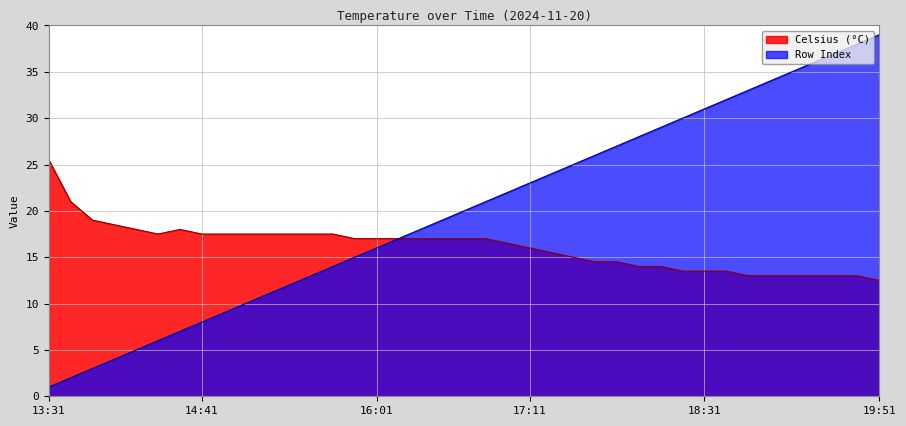

Reading right to left, list all the values displayed in this chart.

Celsius: 19:51=12.5	19:41=13.0	19:31=13.0	19:21=13.0	19:11=13.0	19:01=13.0	18:51=13.0	18:41=13.5	18:31=13.5	18:21=13.5	18:11=14.0	18:01=14.0	17:51=14.5	17:41=14.5	17:31=15.0	17:21=15.5	17:11=16.0	17:01=16.5	16:51=17.0	16:41=17.0	16:31=17.0	16:21=17.0	16:11=17.0	16:01=17.0	15:51=17.0	15:41=17.5	15:31=17.5	15:21=17.5	15:11=17.5	15:01=17.5	14:51=17.5	14:41=17.5	14:31=18.0	14:21=17.5	14:11=18.0	14:01=18.5	13:51=19.0	13:41=21.0	13:31=25.5
Row Index: 19:51=39.0	19:41=38.0	19:31=37.0	19:21=36.0	19:11=35.0	19:01=34.0	18:51=33.0	18:41=32.0	18:31=31.0	18:21=30.0	18:11=29.0	18:01=28.0	17:51=27.0	17:41=26.0	17:31=25.0	17:21=24.0	17:11=23.0	17:01=22.0	16:51=21.0	16:41=20.0	16:31=19.0	16:21=18.0	16:11=17.0	16:01=16.0	15:51=15.0	15:41=14.0	15:31=13.0	15:21=12.0	15:11=11.0	15:01=10.0	14:51=9.0	14:41=8.0	14:31=7.0	14:21=6.0	14:11=5.0	14:01=4.0	13:51=3.0	13:41=2.0	13:31=1.0